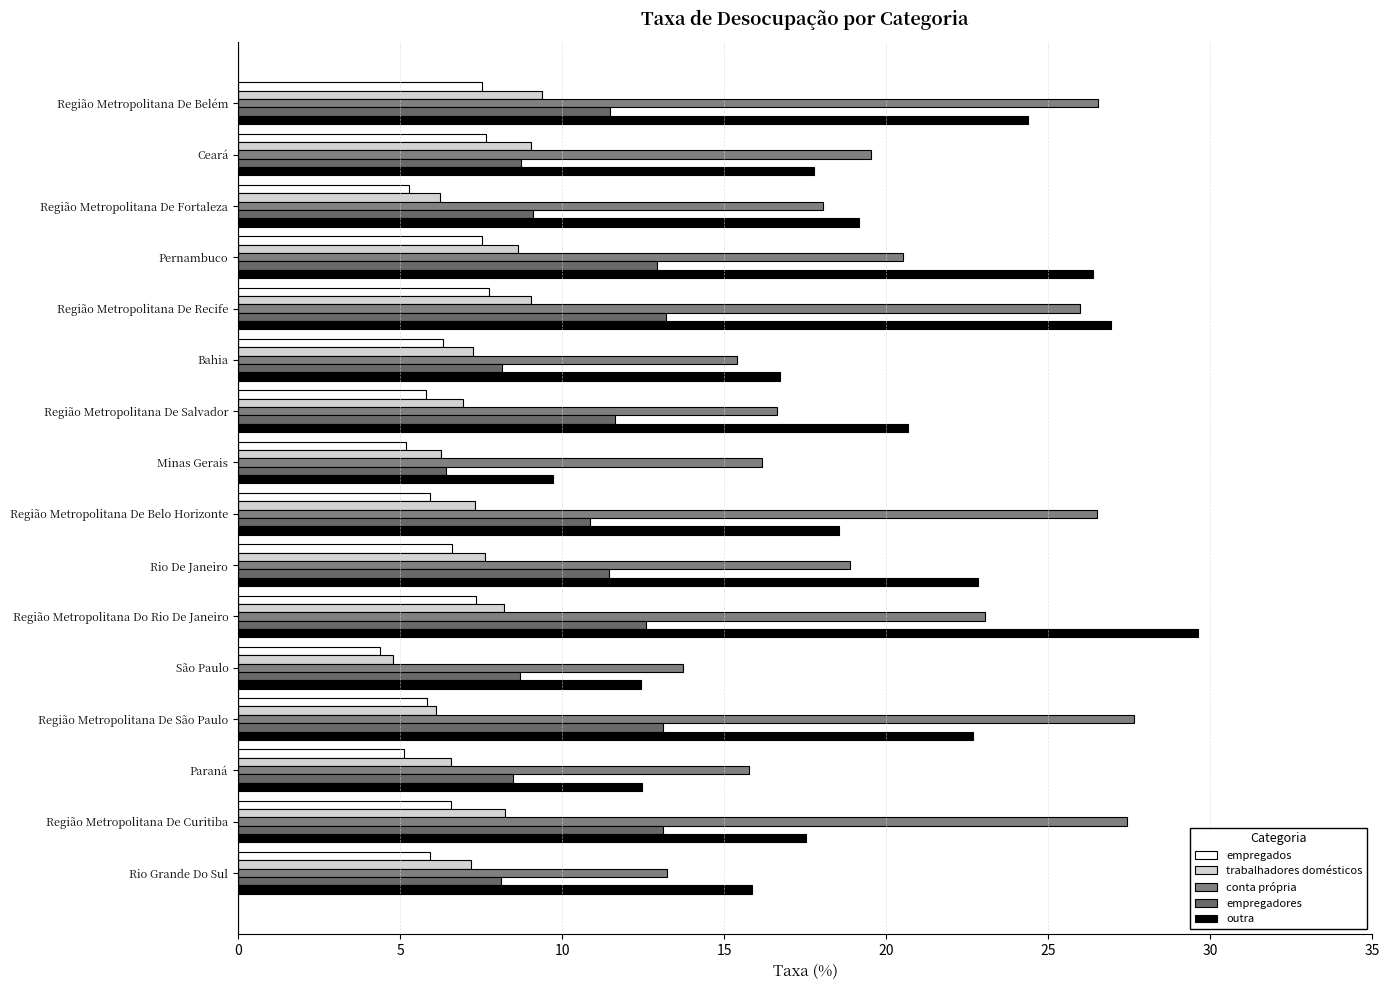

Which series has the largest range (max minus min)?

outra